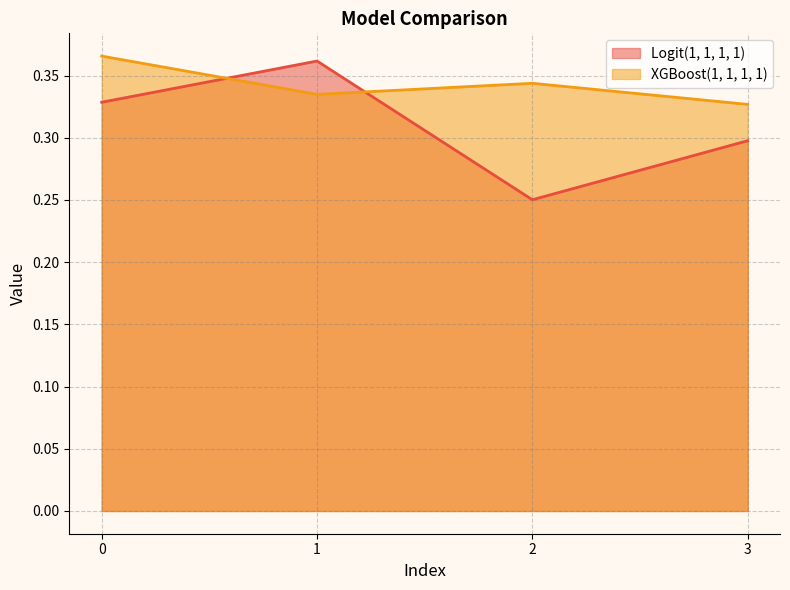

What is the value of the XGBoost(1, 1, 1, 1) point at the 2nd from the left?

0.3